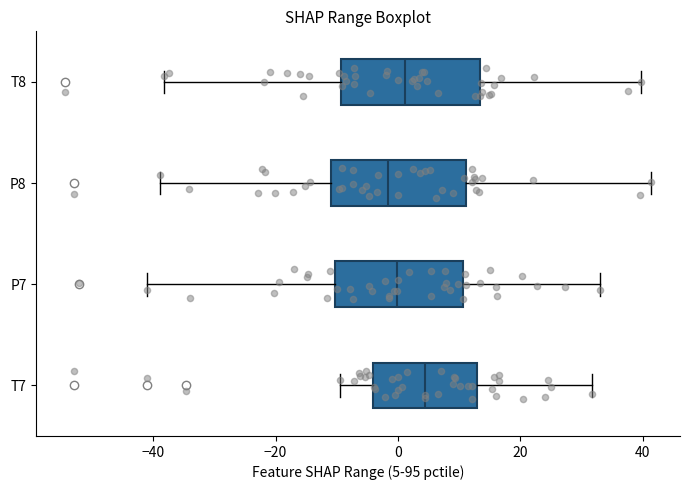

Reading bottom to top, read every box against the x-axis: the position of its median line, the range the box covers, and the ends of its whiskers. The values are not printed on the chart, so give them approximately, as read against the axis.

T7: median 4, box -4 to 12, whiskers -10 to 32
P7: median 0, box -10 to 10, whiskers -42 to 34
P8: median -2, box -10 to 12, whiskers -38 to 42
T8: median 2, box -10 to 14, whiskers -38 to 40